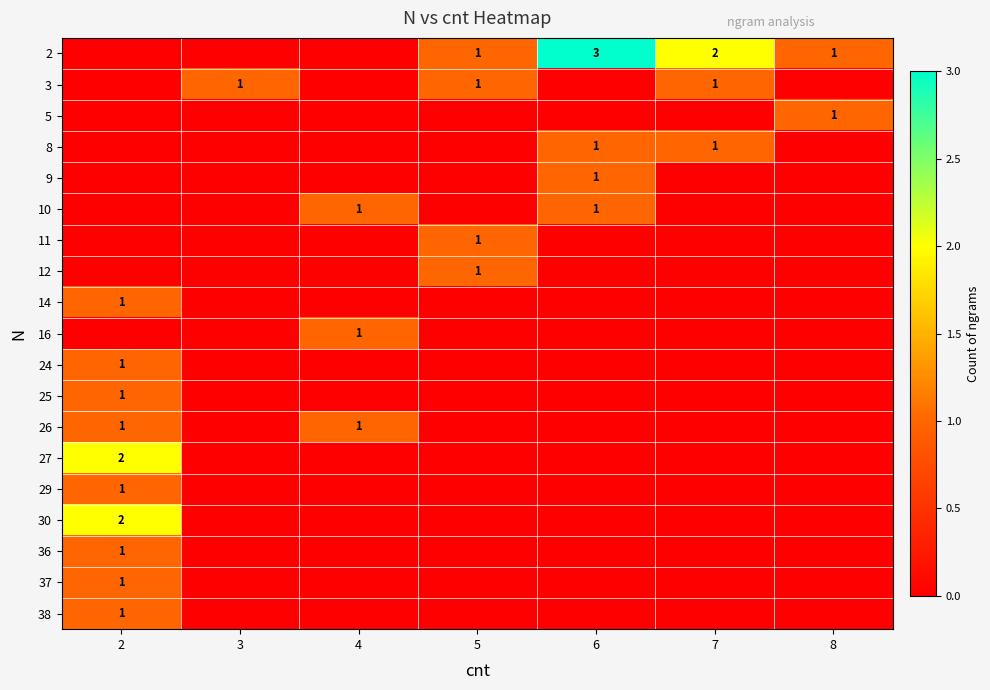

Is it true that 37 equals 2 at 2?

False